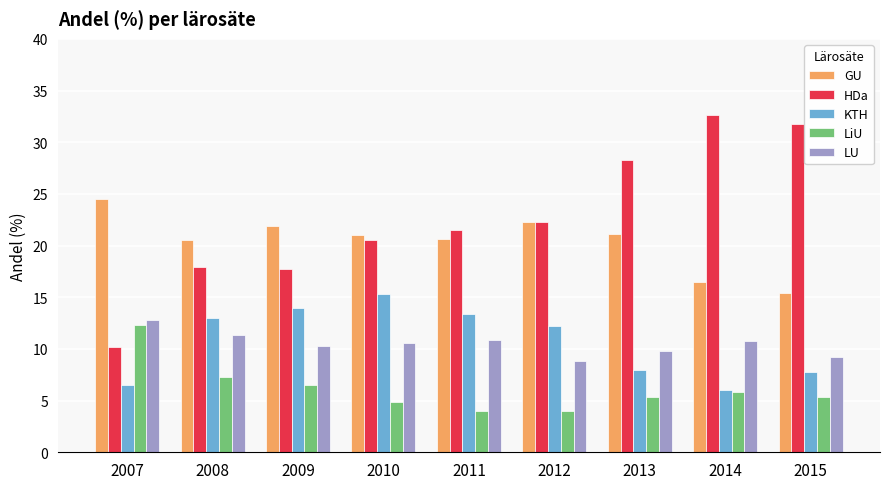

True or false: HDa has a value of 5.5 at 2007.

False